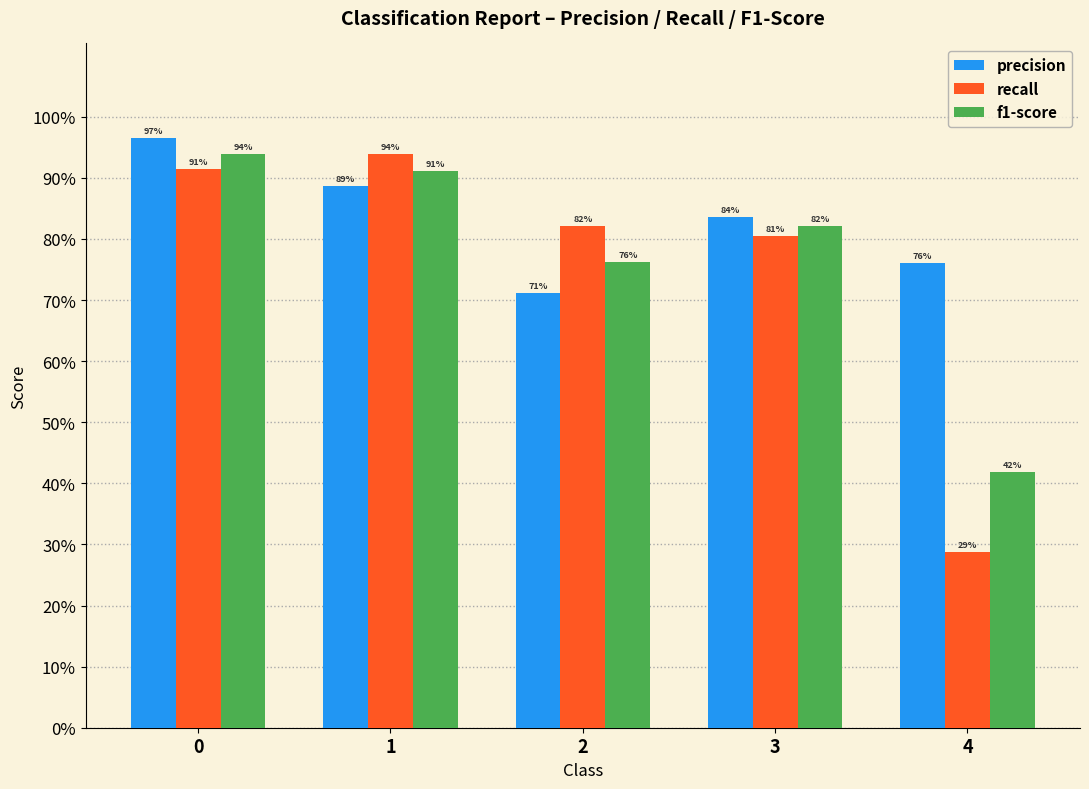

Does the chart contain stacked bars?

No